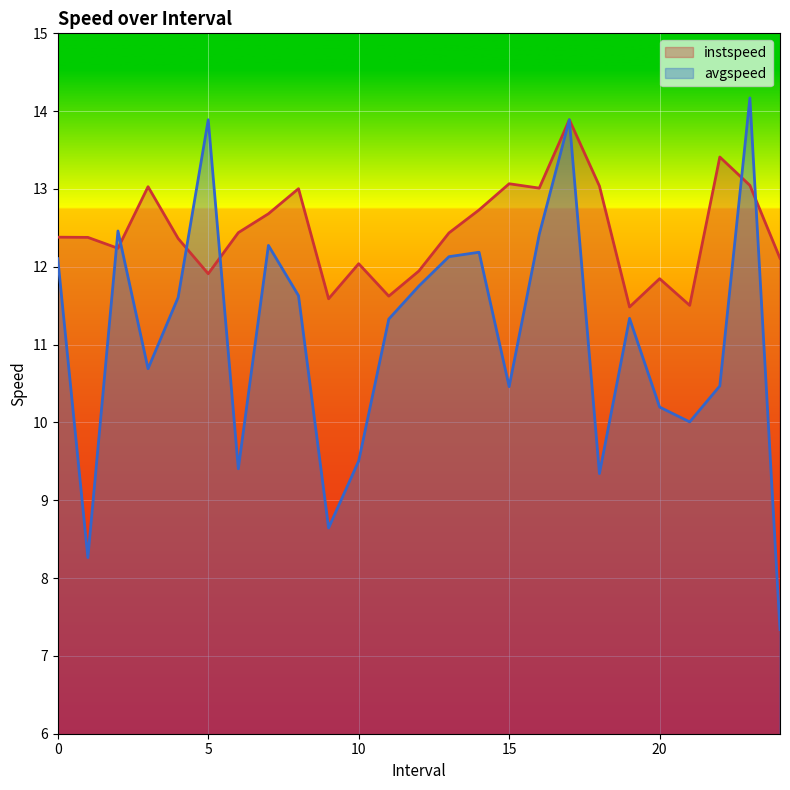

Where do instspeed and avgspeed first cross each other?

1.0 and 2.0